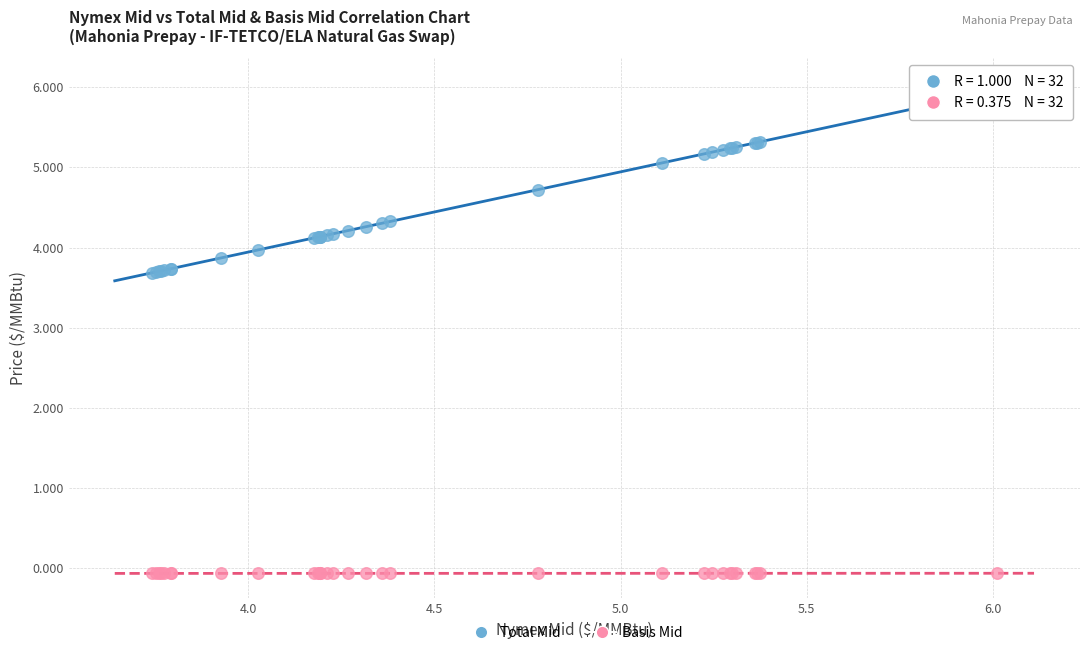

Which series contains the lowest Y value?

Basis Mid